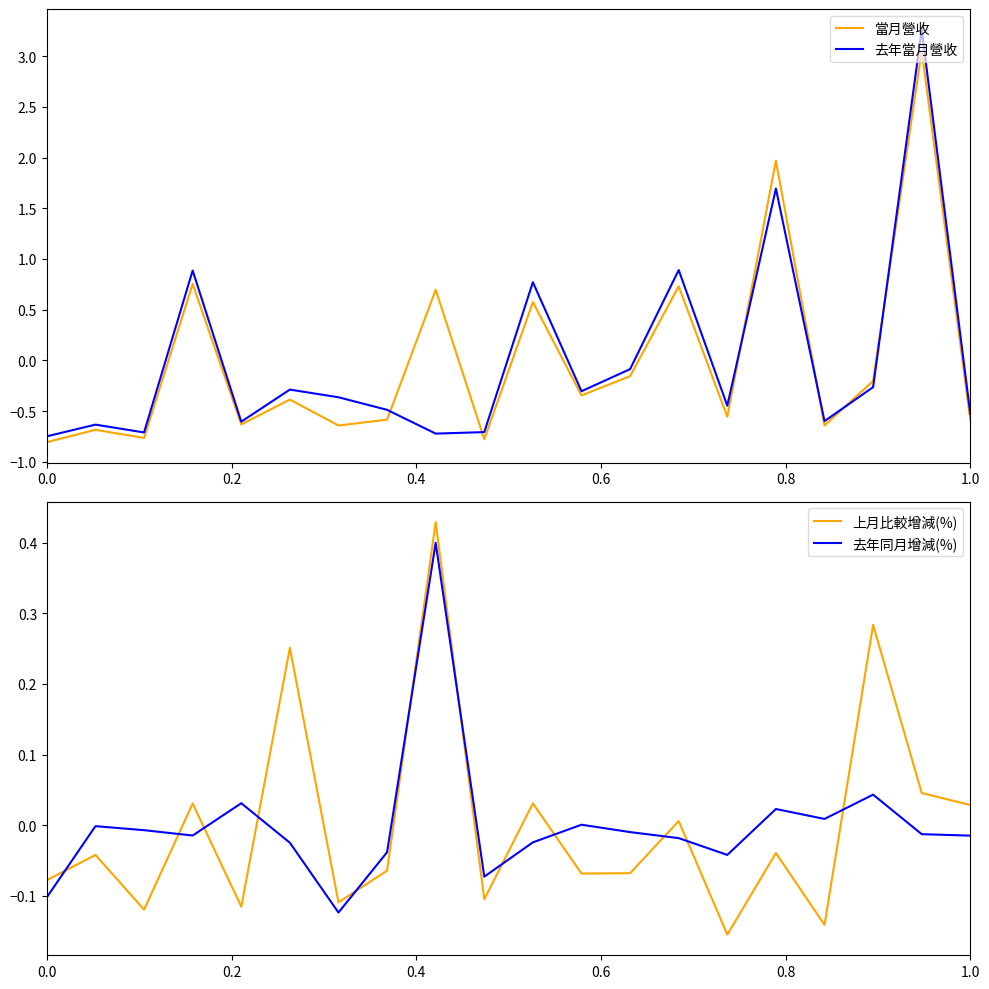

After their last crossing, which series has the higher values: 去年同月增減(%) or 上月比較增減(%)?

上月比較增減(%)